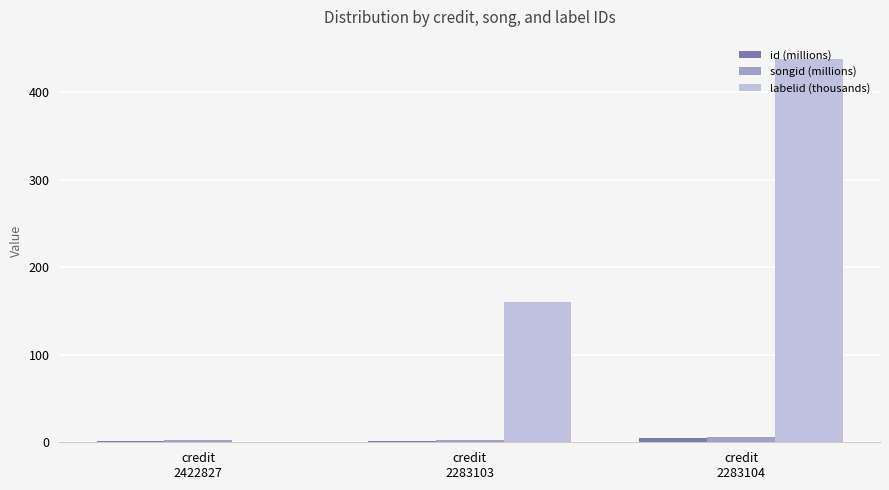

What is the total value across all series at credit
2283103?

164.4